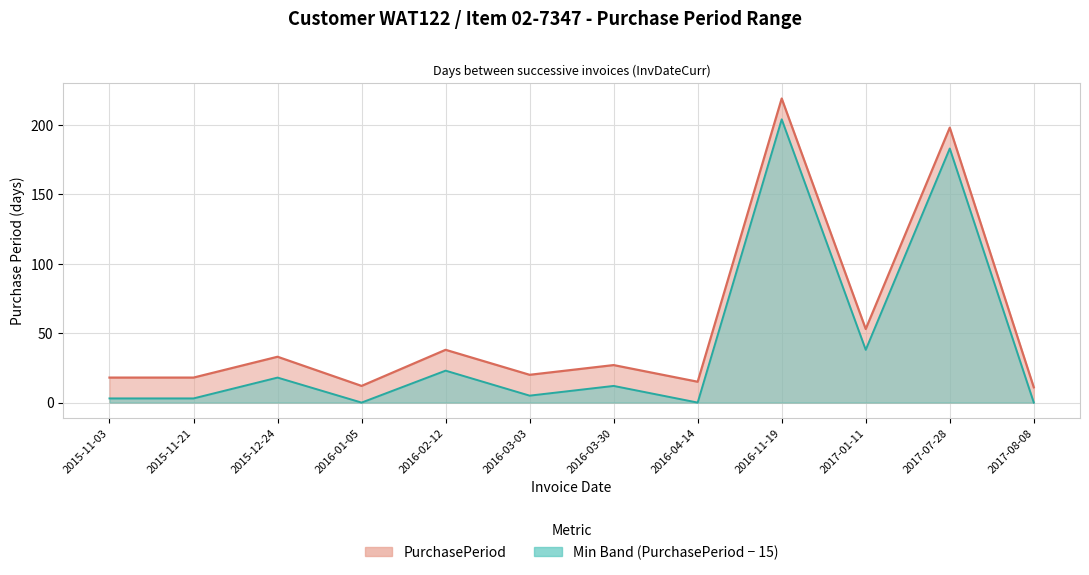

What is the difference between the maximum and minimum values?

208